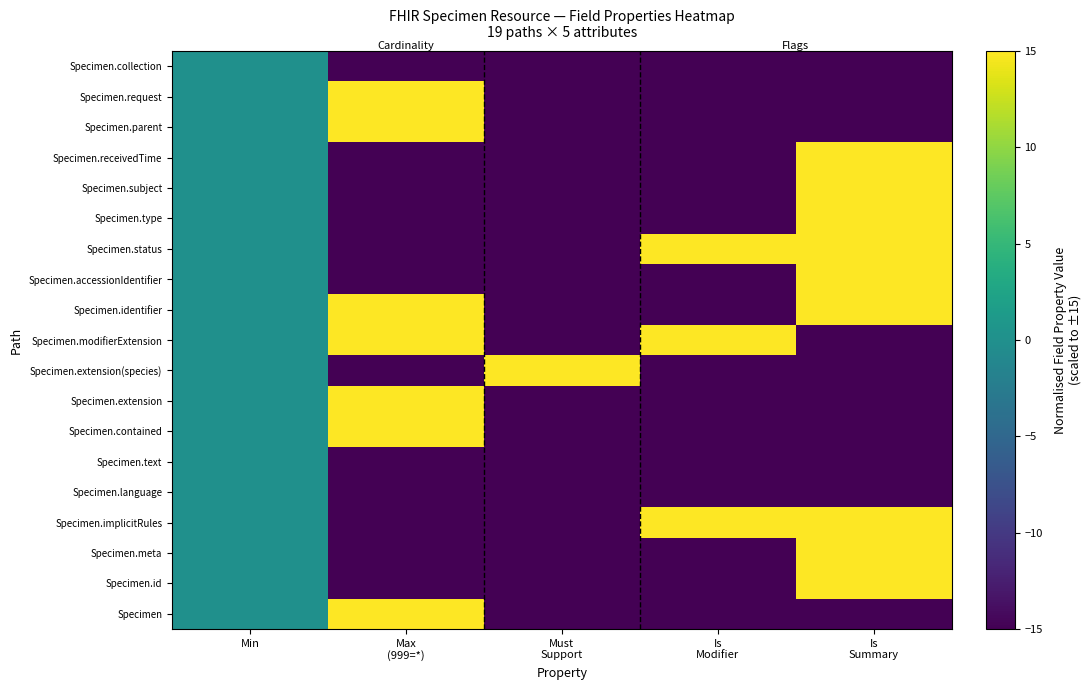

At which category does the chart reach its peak across all series?

Max
(999=*)